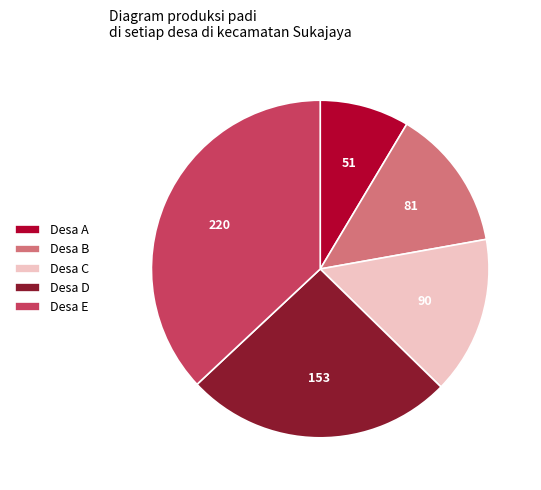

Does any single category account for the majority?

No